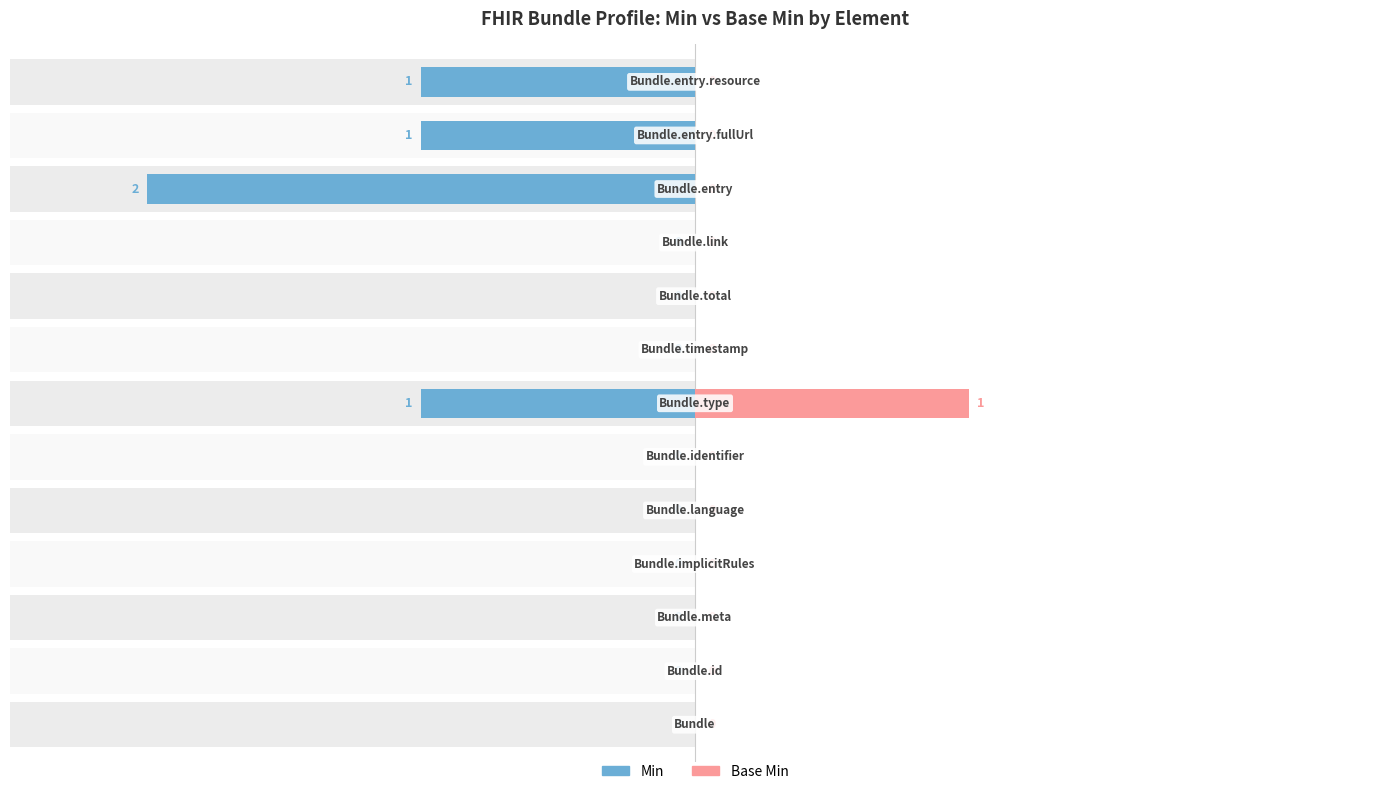

Which category has the highest value in the Min series?

Bundle.entry